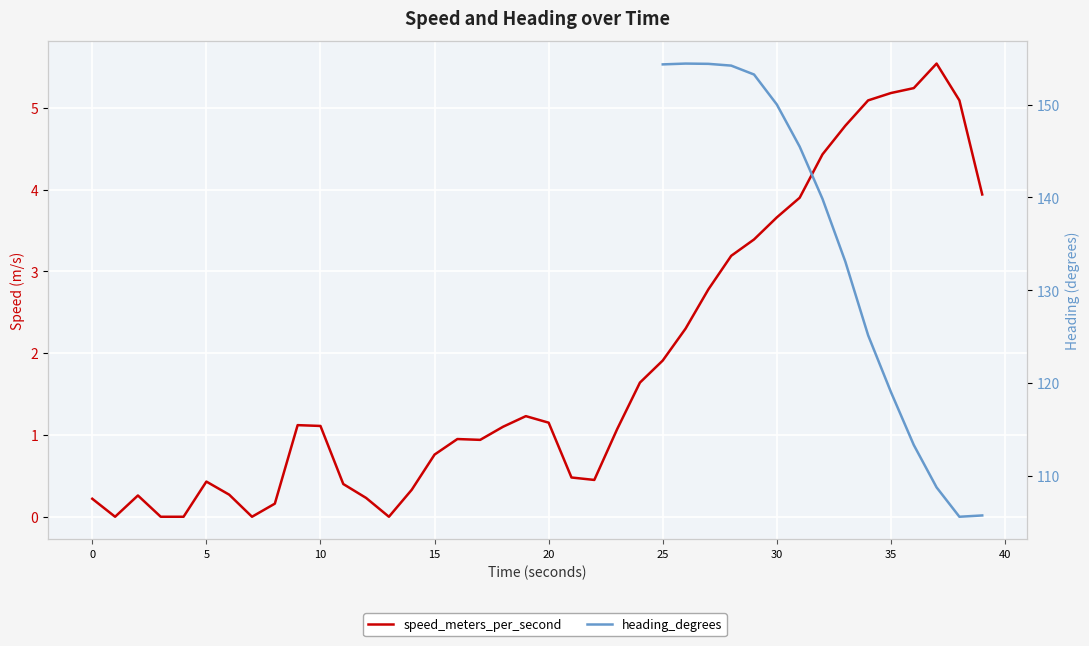

How many interior local peaks does the speed_meters_per_second series have?

6